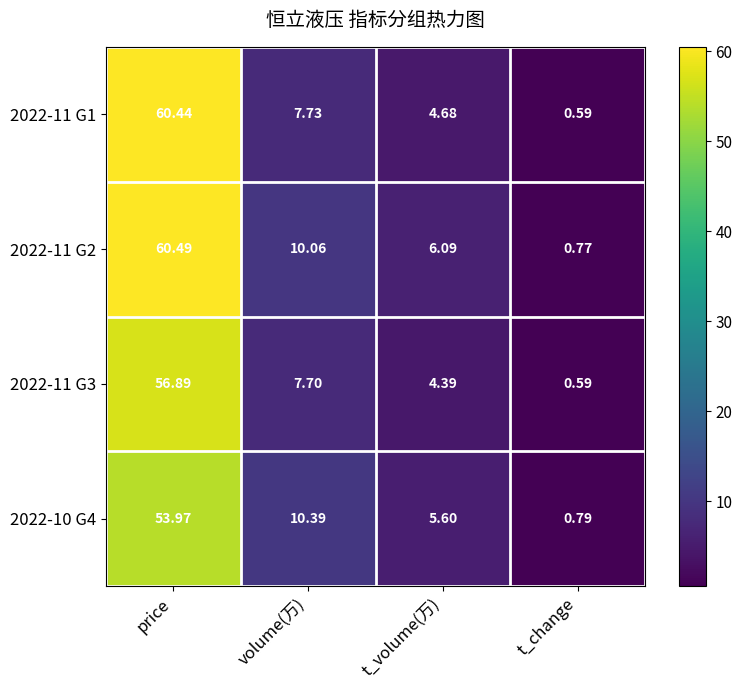

At which category does the chart reach its minimum across all series?

t_change